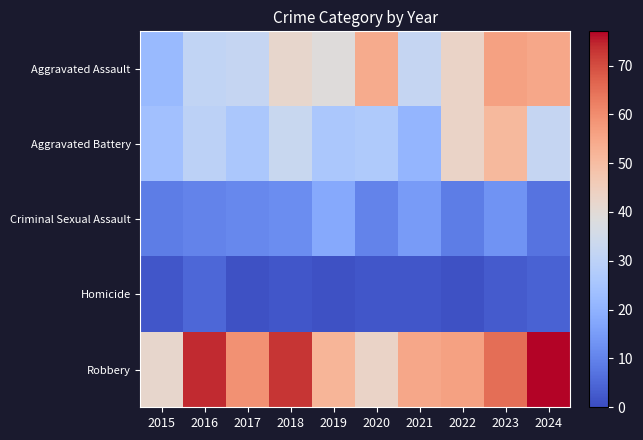

Count the number of data series in this chart.

5